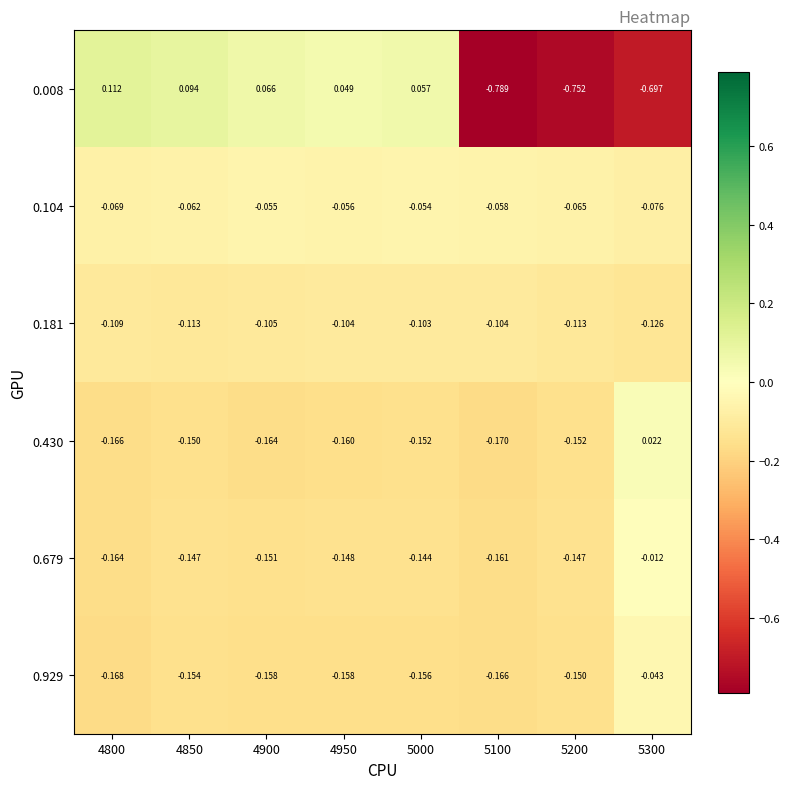

Which series has the largest total across all categories?

0.104